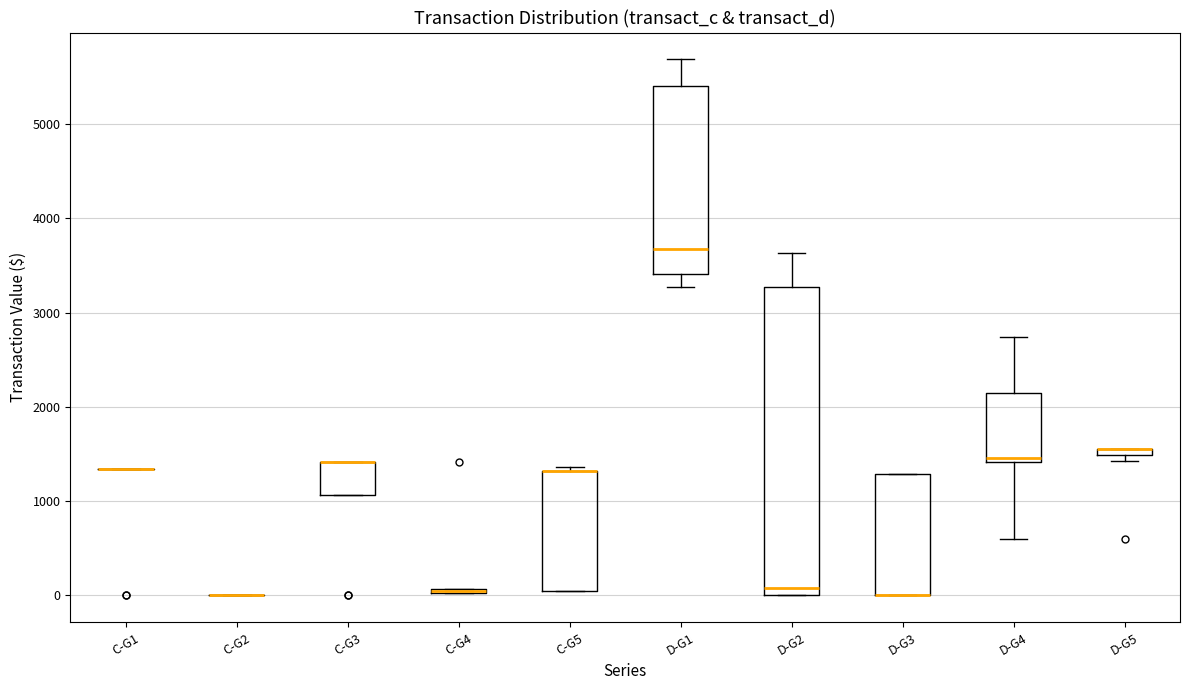

Where is the lower edge of the box for C-G3 on the y-axis? The values are not printed on the chart, so give them approximately, as read against the axis.

1100